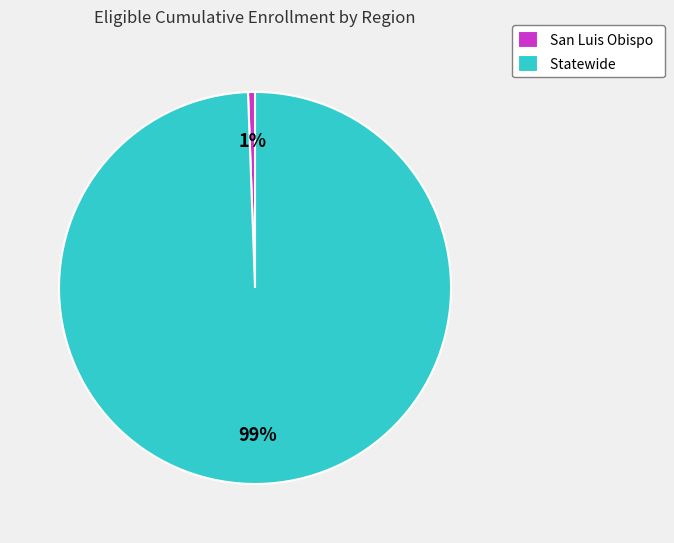

Which has a higher value, San Luis Obispo or Statewide?

Statewide